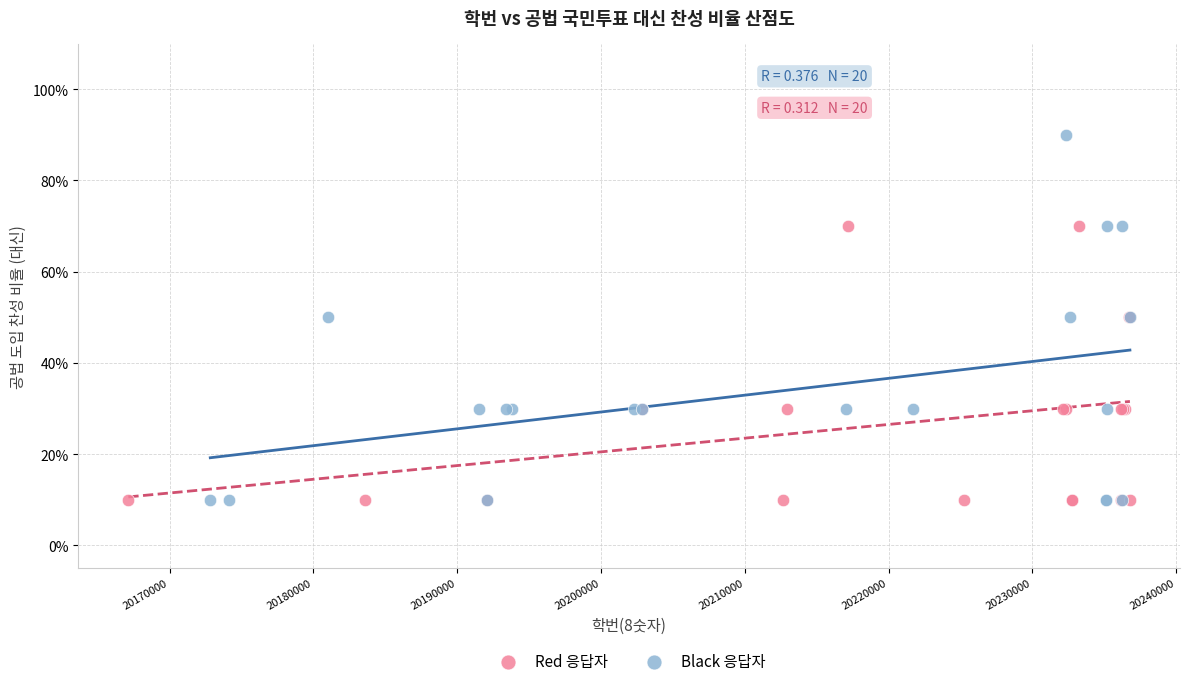

Which series contains the highest Y value?

Black 응답자